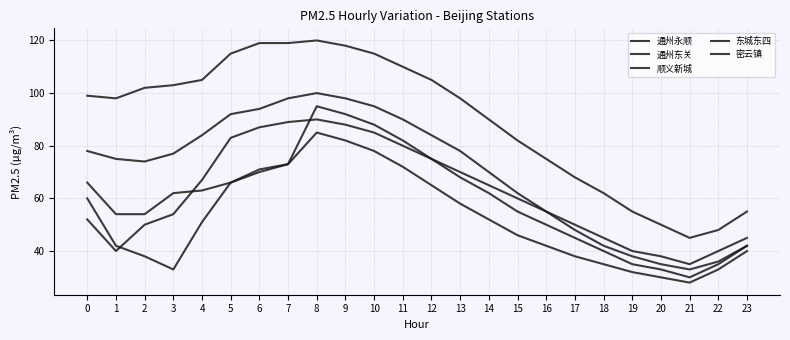

Which series has the largest range (max minus min)?

东城东四